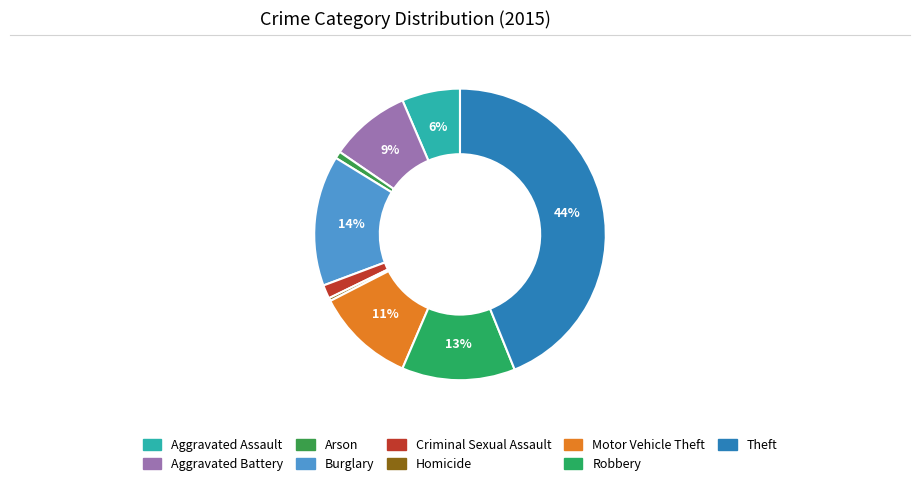

To the nearest percent, what is the average slice percentage?

11%